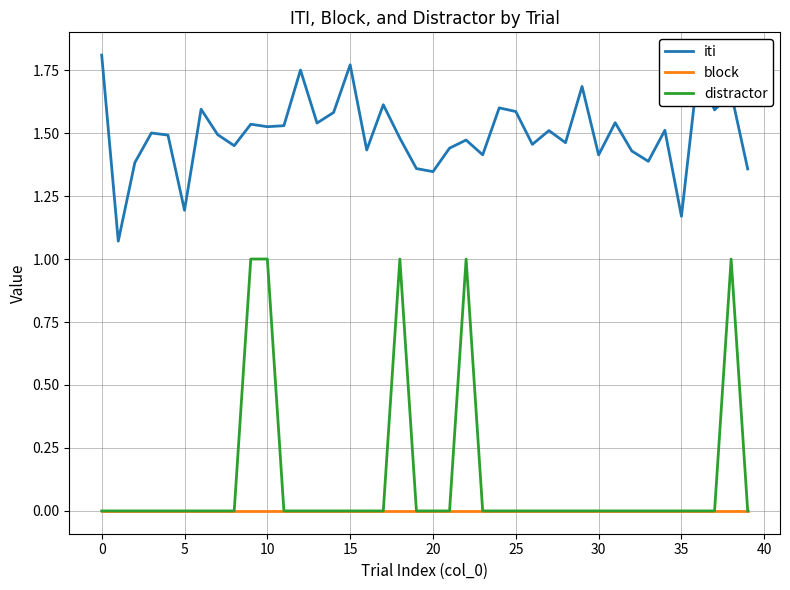

True or false: block and iti intersect in this chart.

False